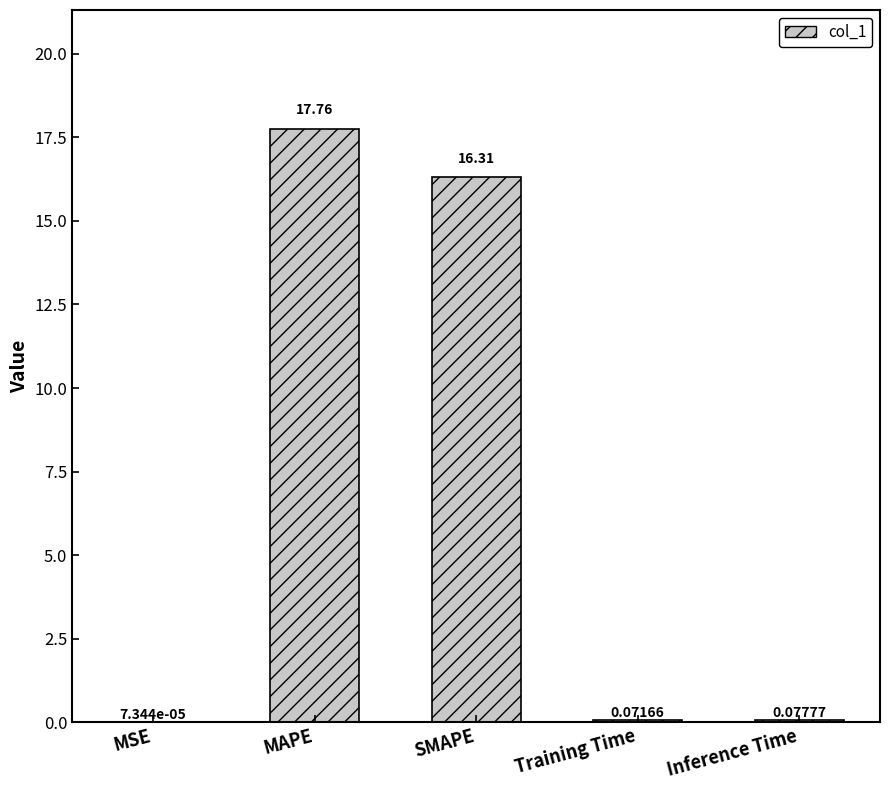

How many series are shown in this chart?

1